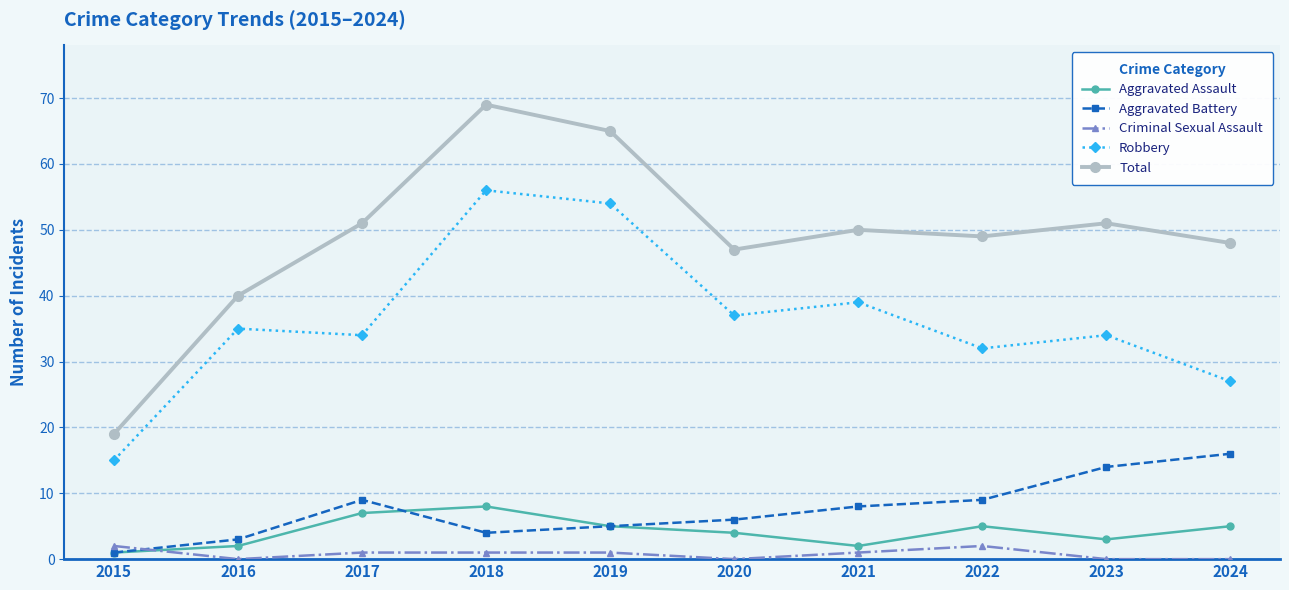

What is the sum of all Aggravated Assault values?

42